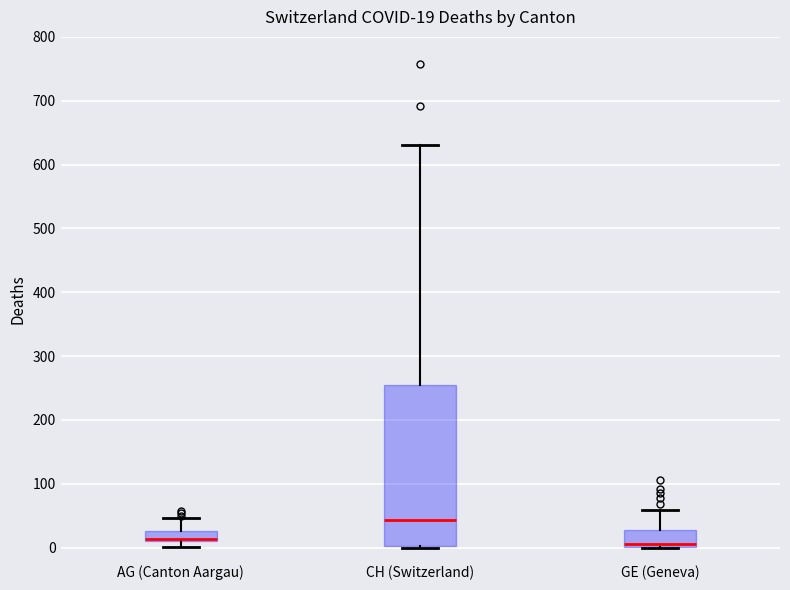

Comparing the boxes themselves (not the whiskers), which one is the tallest?

CH (Switzerland)